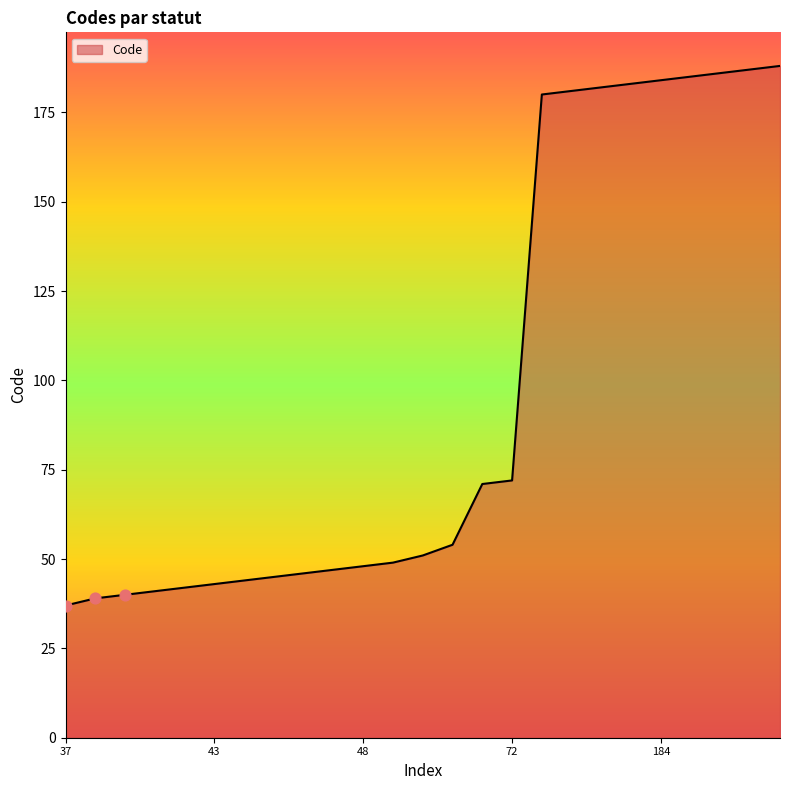

What is the minimum value shown in the chart?

37